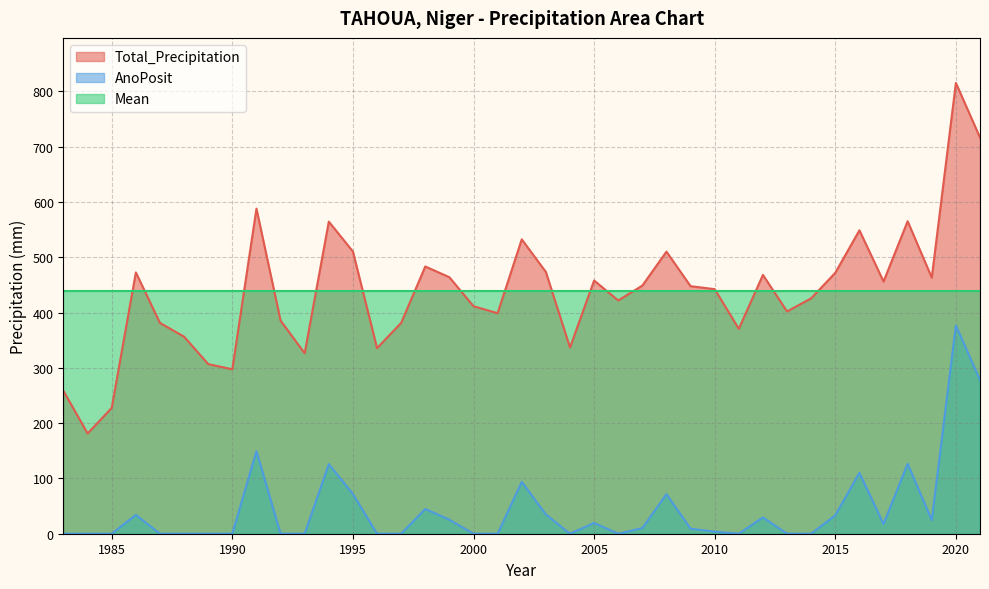

How many interior local valleys does the Total_Precipitation series have?

11